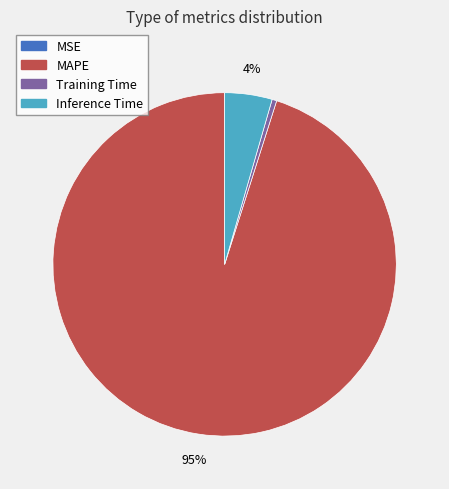

Which has a higher value, MAPE or Training Time?

MAPE